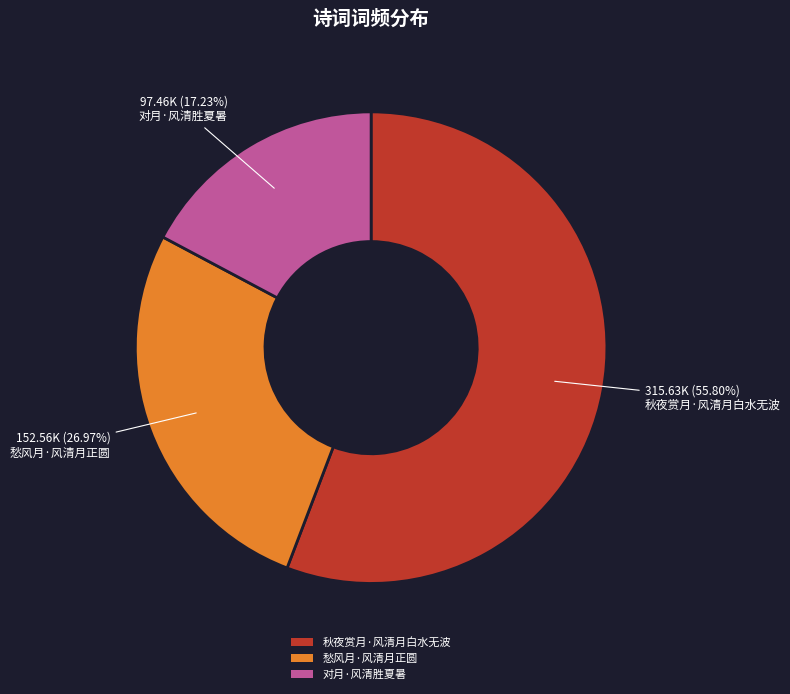

What is the ratio of the value at 愁风月·风清月正圆 to the value at 对月·风清胜夏暑?

1.6